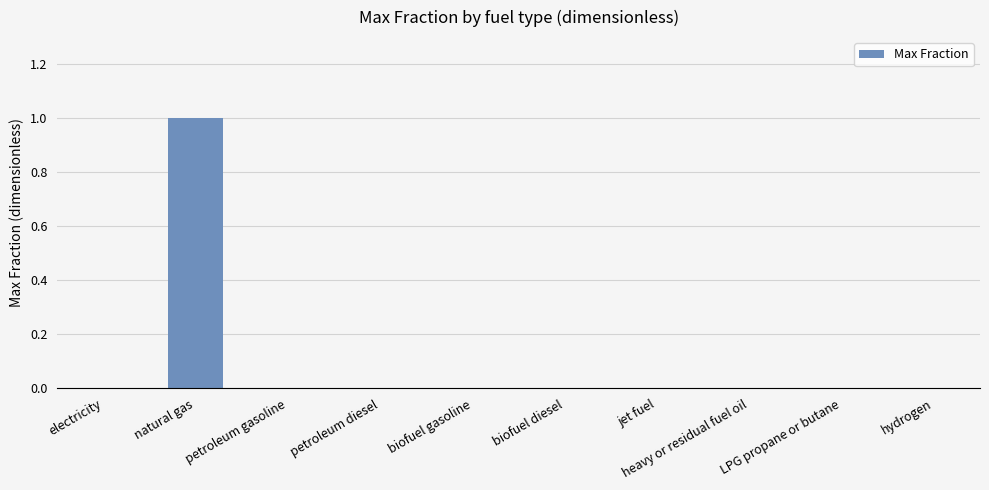

What is the greatest value displayed?

1